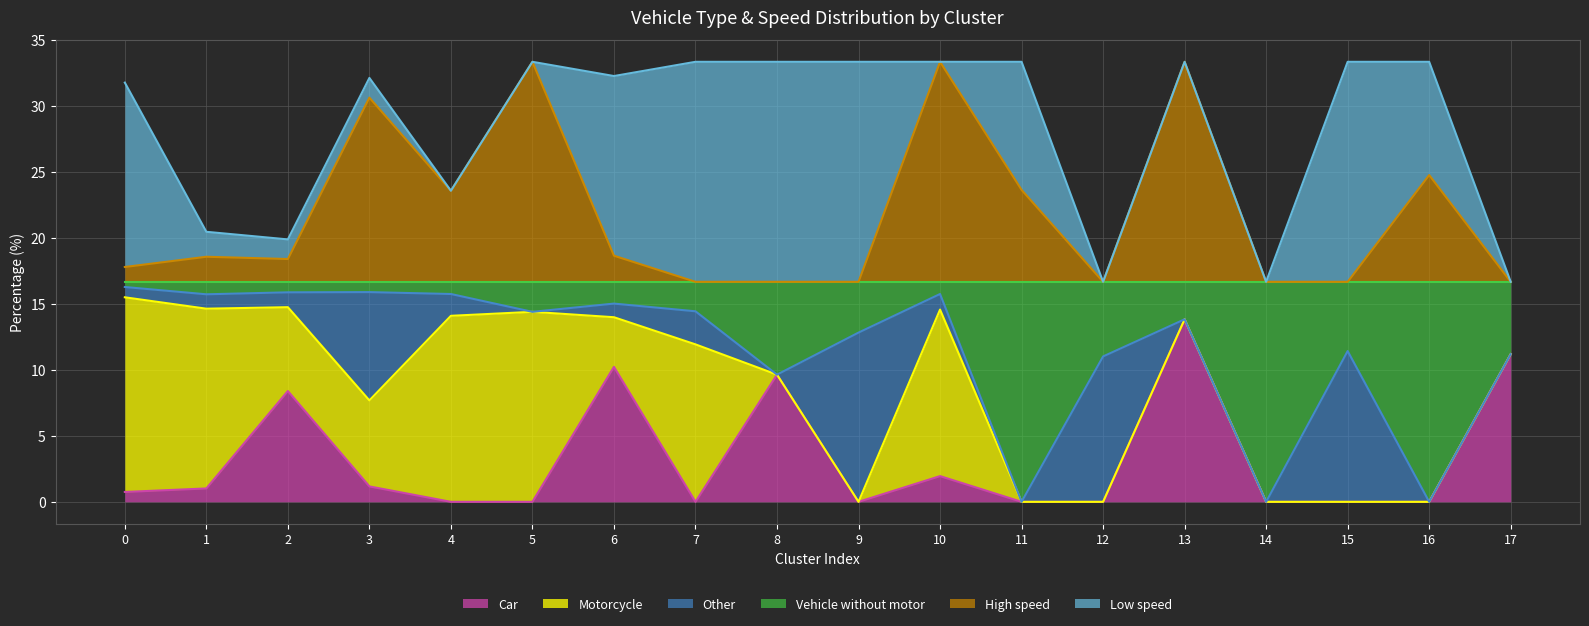

What is the maximum value for Car?

13.8